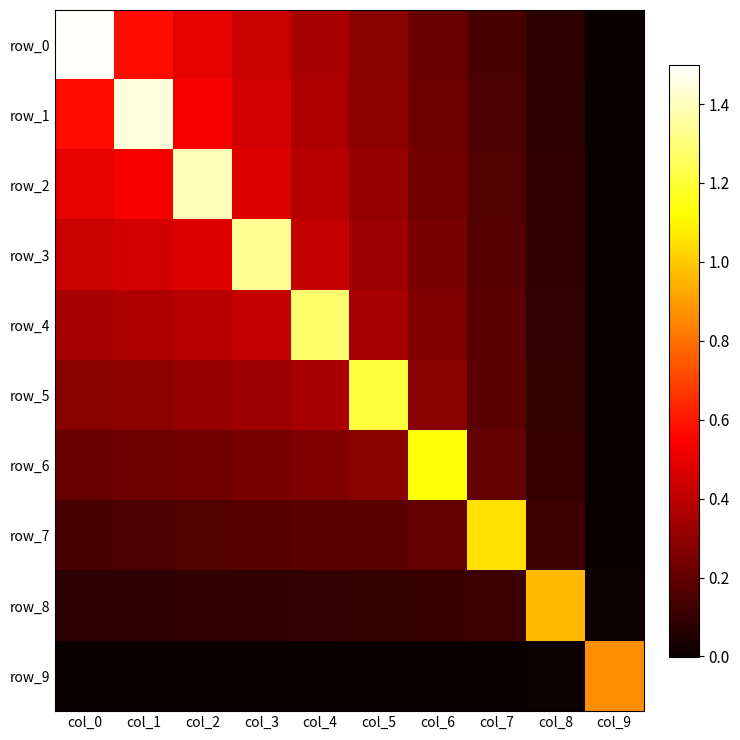

List the labels in order of row_5 value, smallest first.

col_9, col_8, col_7, col_6, col_0, col_1, col_2, col_3, col_4, col_5